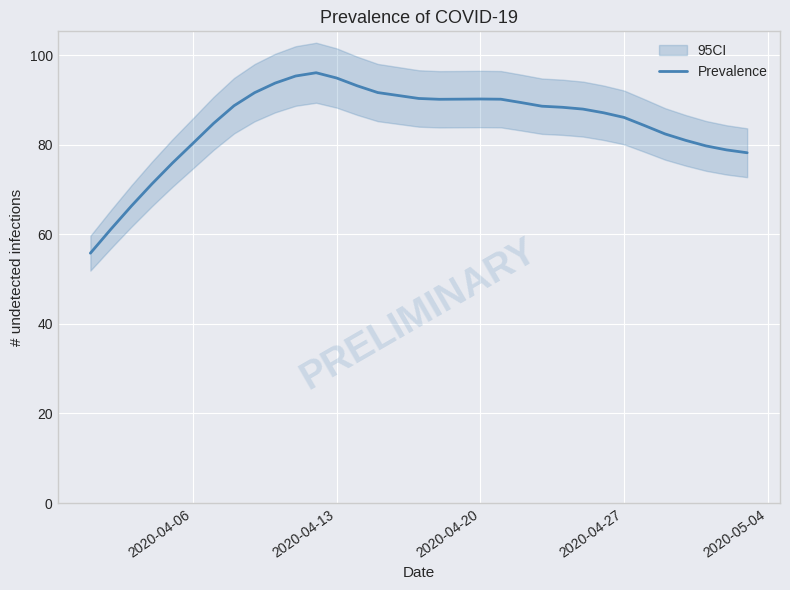

Is it true that Prevalence equals 86.1 at 2020-04-27?

True